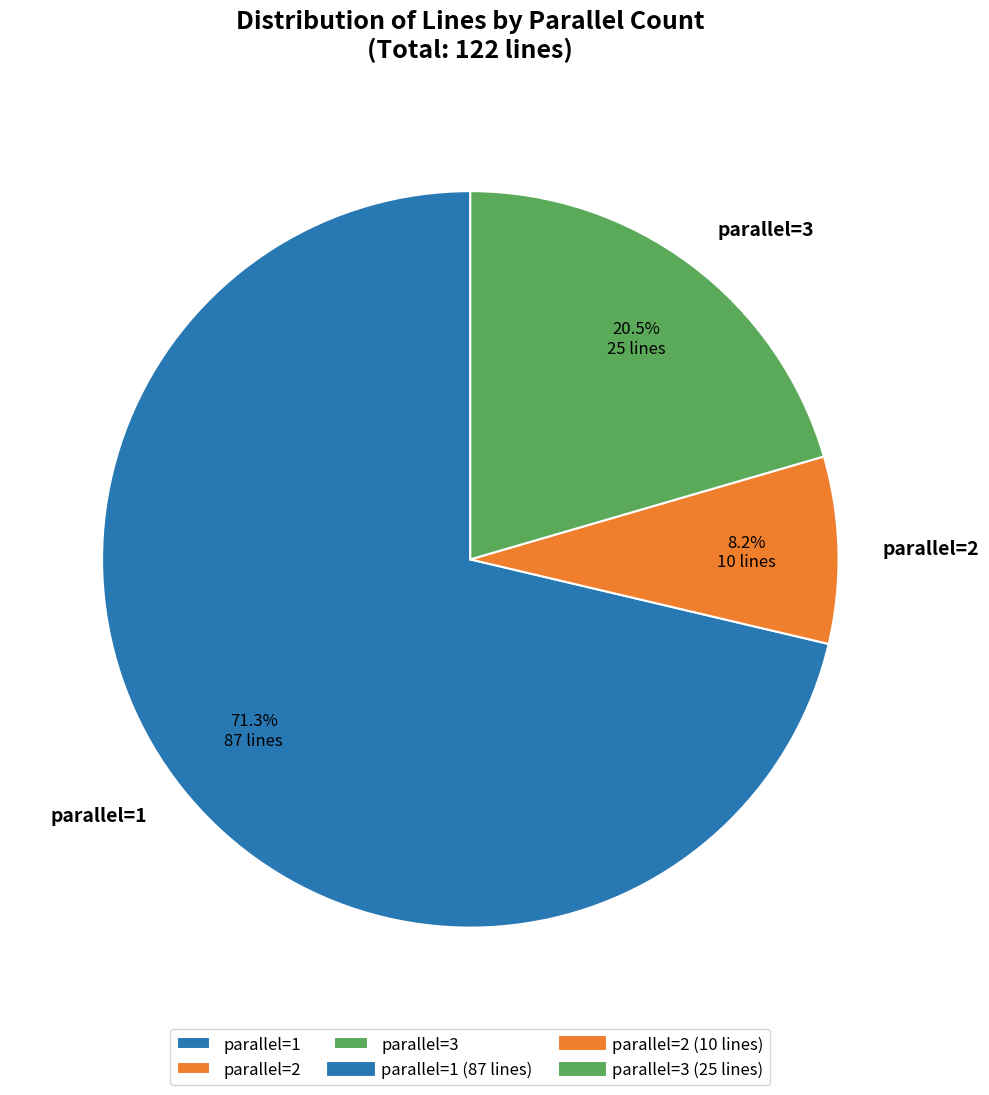

What portion of the pie excludes parallel=2?

91.8%